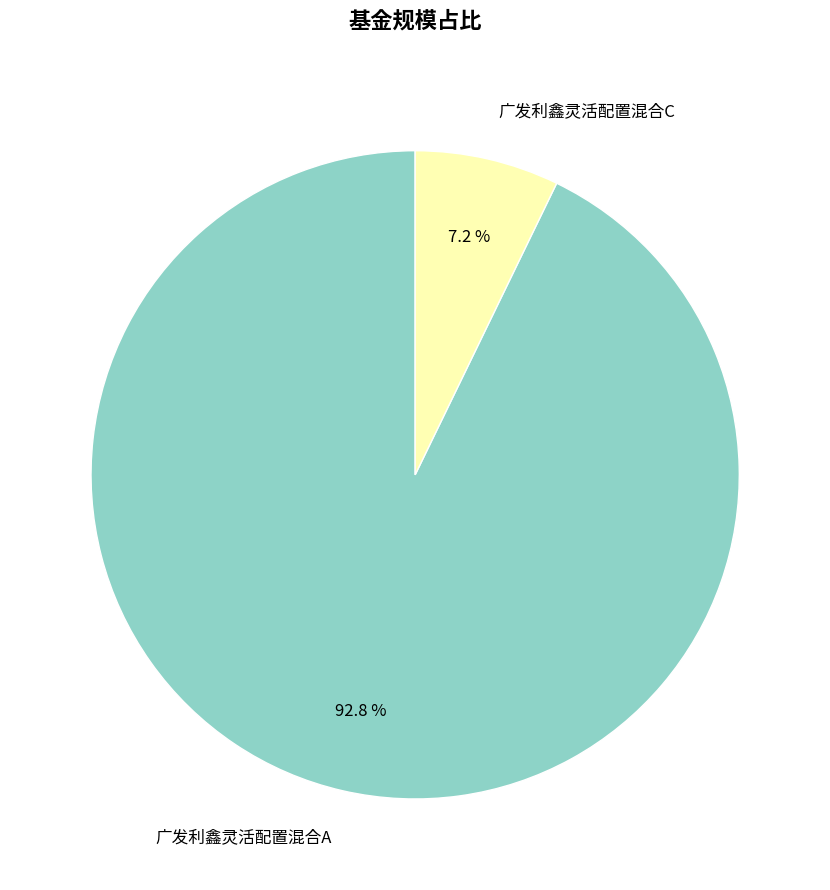

What is the total percentage of 广发利鑫灵活配置混合C and 广发利鑫灵活配置混合A?

100.0%